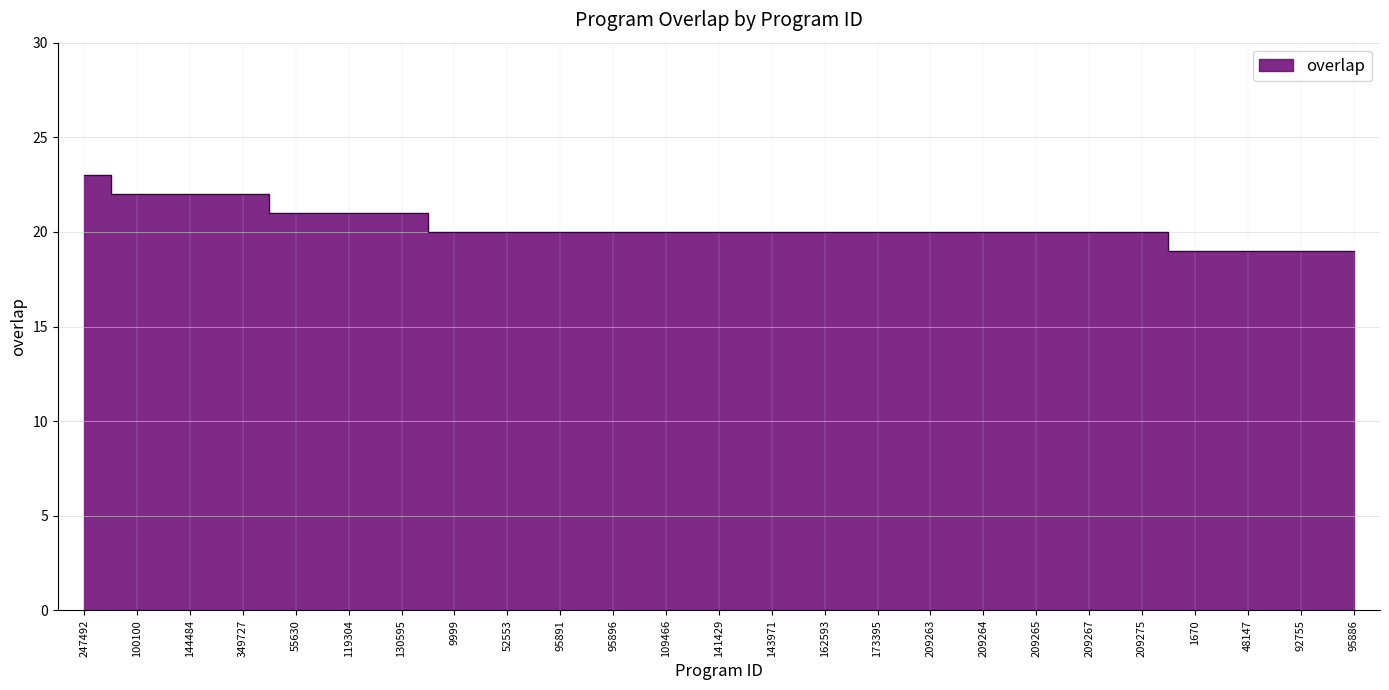

How many data points are less than 20?

4